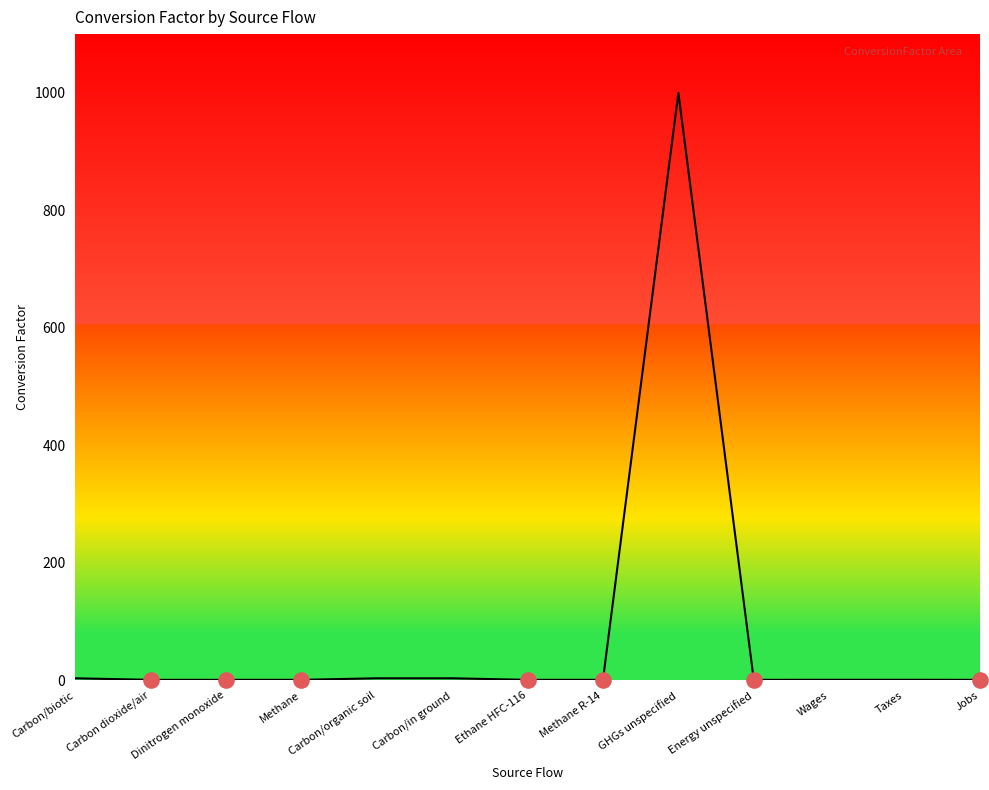

What is the change in value from Ethane HFC-116 to Taxes?

+0.1